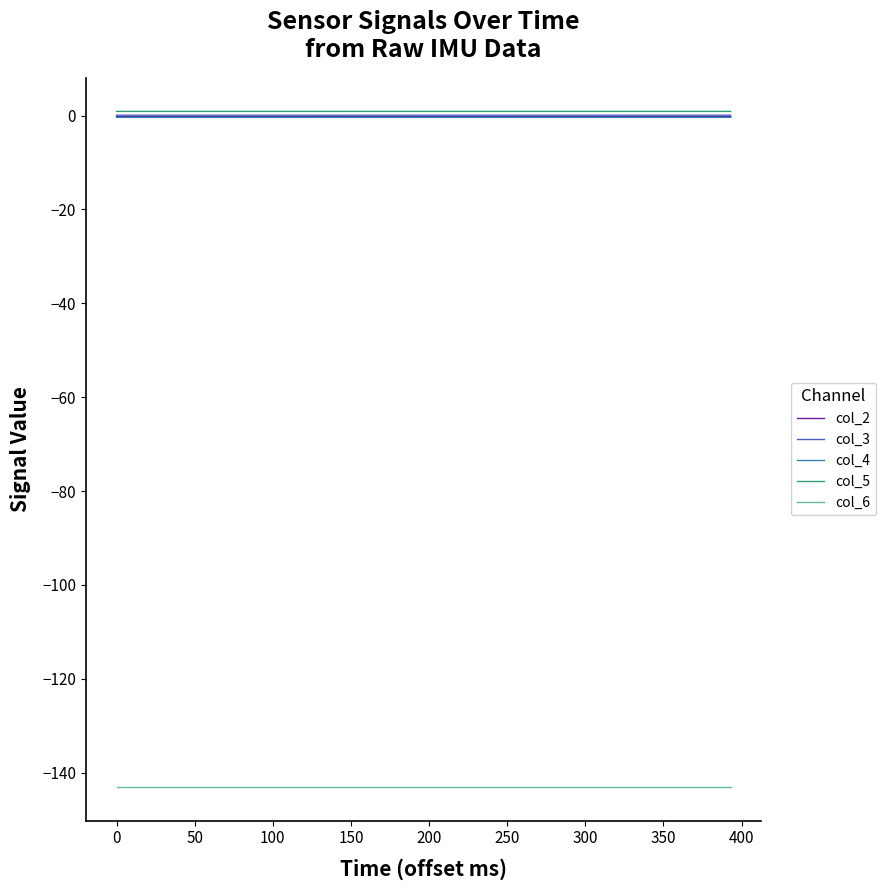

True or false: col_6 and col_4 intersect in this chart.

False